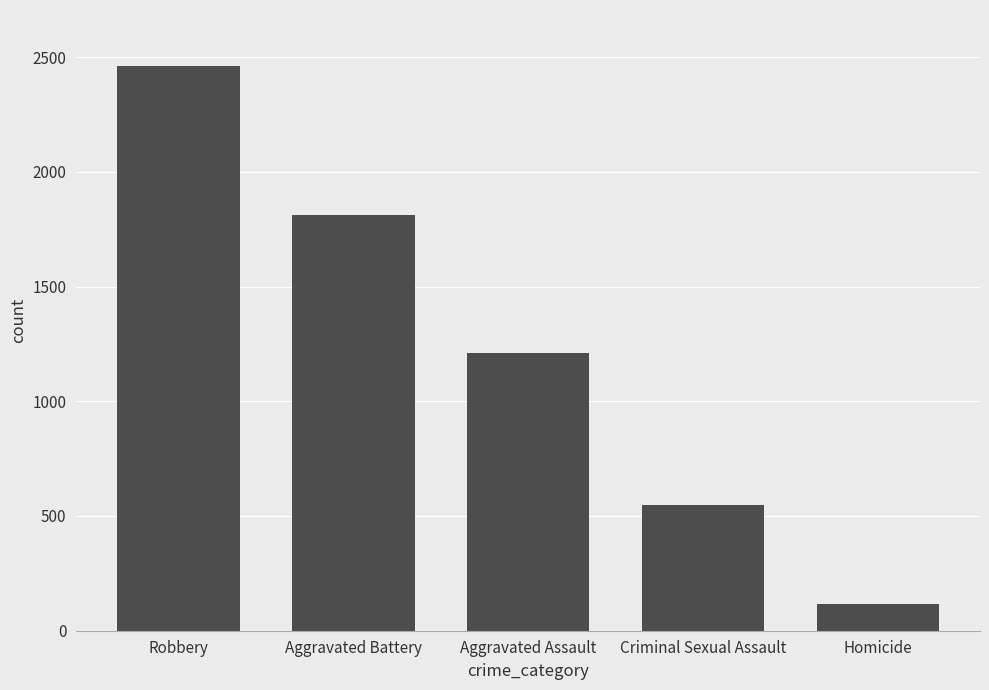

List the labels in order of value, largest first.

Robbery, Aggravated Battery, Aggravated Assault, Criminal Sexual Assault, Homicide